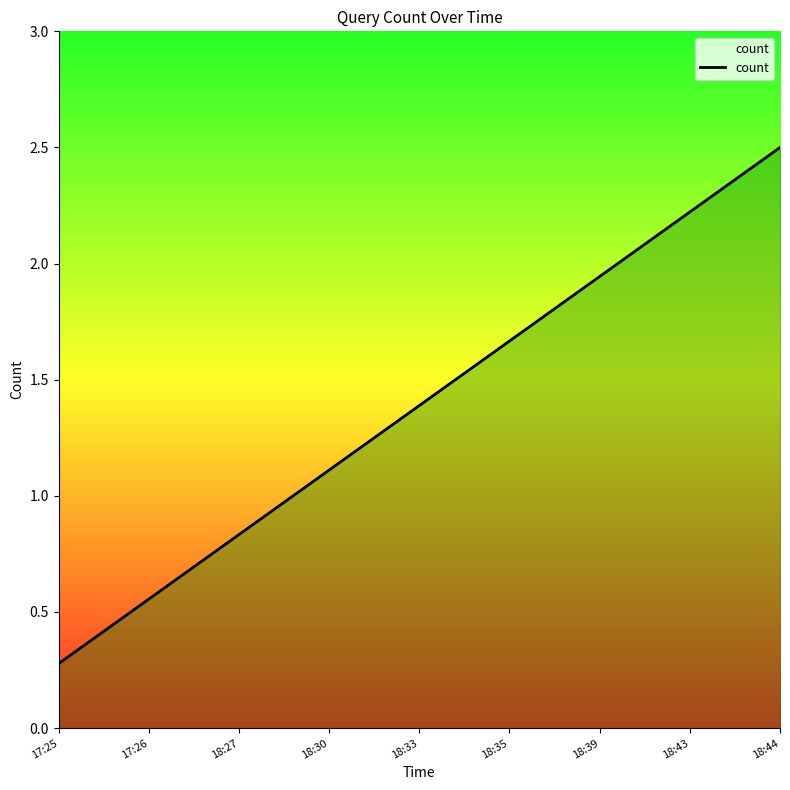

What position from the left is 18:44?

9